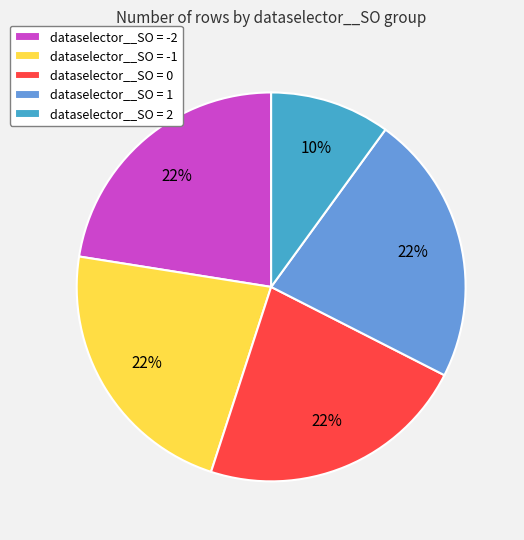

How many slices are in this pie chart?

5